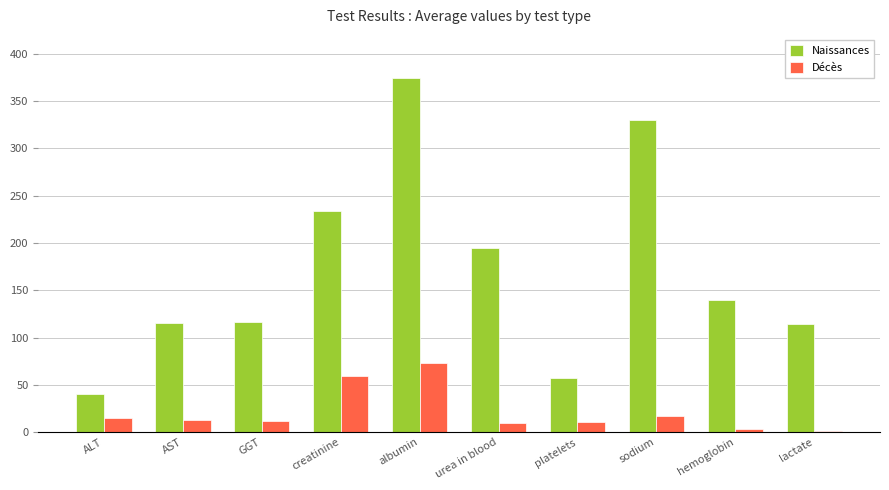

What is the greatest value displayed?

374